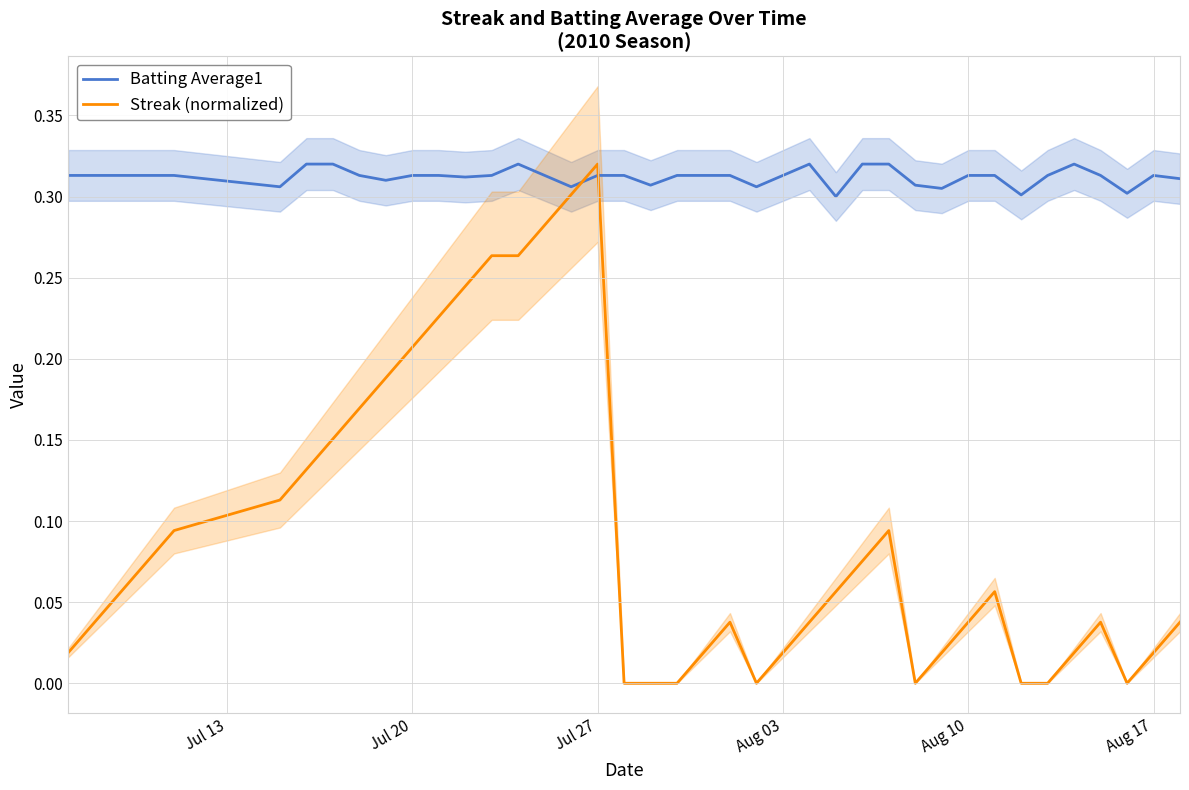

What is the difference between the maximum and second lowest values in the Streak (normalized) series?

0.3